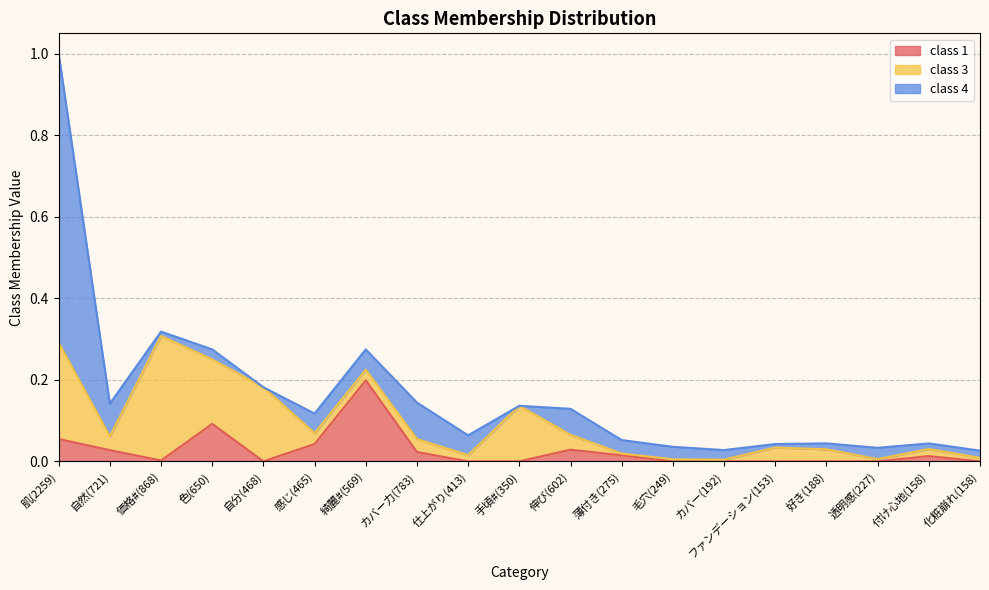

How many intersections are there between class 3 and class 1?

4